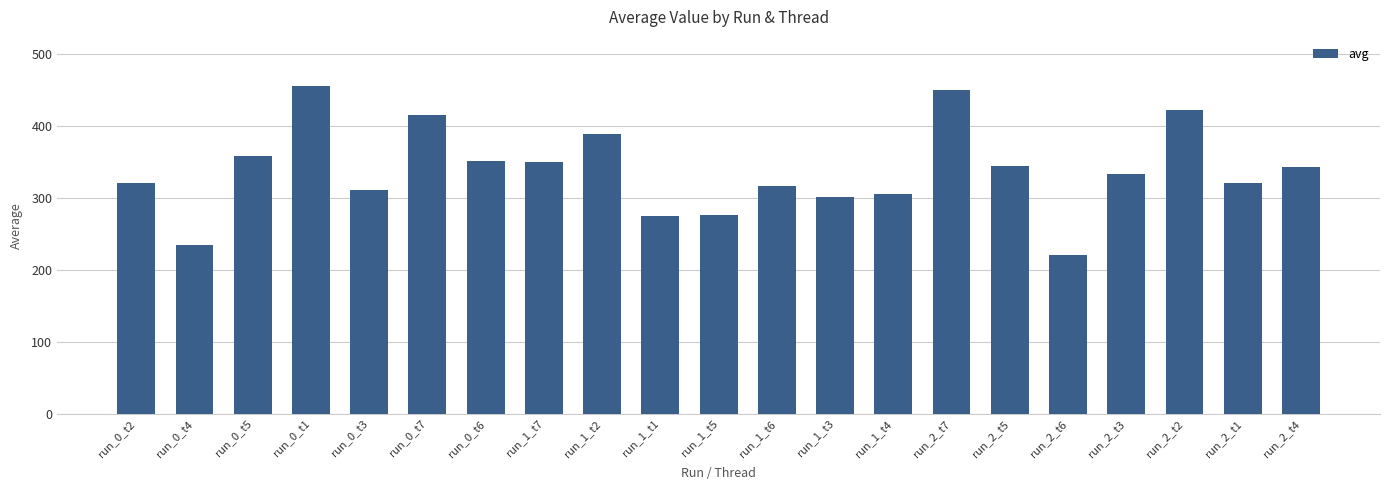

Which label corresponds to the largest value in the chart?

run_0_t1